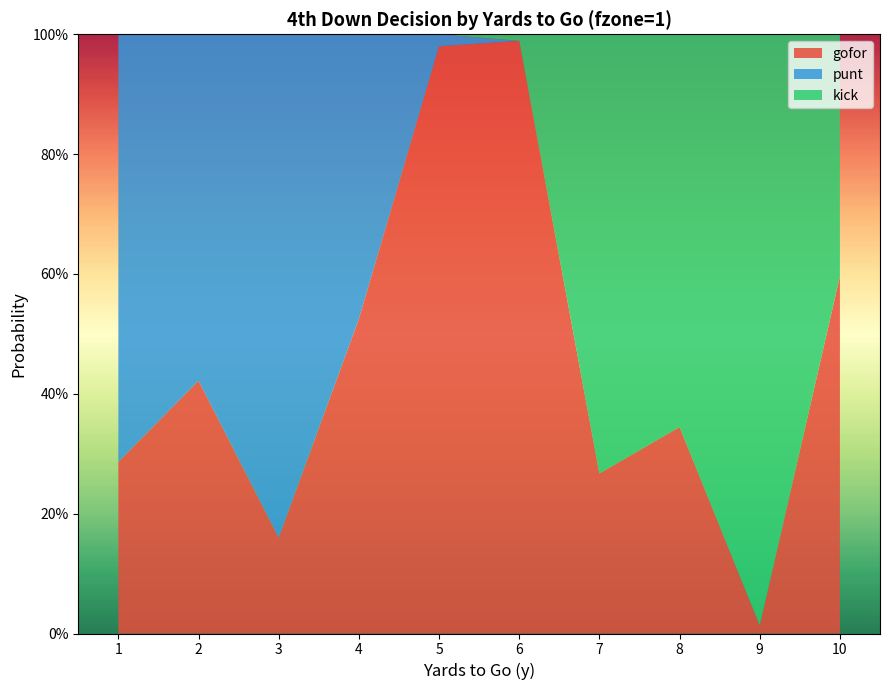

Reading left to right, list all the values displayed in this chart.

gofor: 1=0.3	2=0.4	3=0.2	4=0.5	5=1.0	6=1.0	7=0.3	8=0.3	9=0.0	10=0.6
punt: 1=0.7	2=0.6	3=0.8	4=0.5	5=0.0	6=0.0	7=0.0	8=0.0	9=0.0	10=0.0
kick: 1=0.0	2=0.0	3=0.0	4=0.0	5=0.0	6=0.0	7=0.7	8=0.7	9=1.0	10=0.4